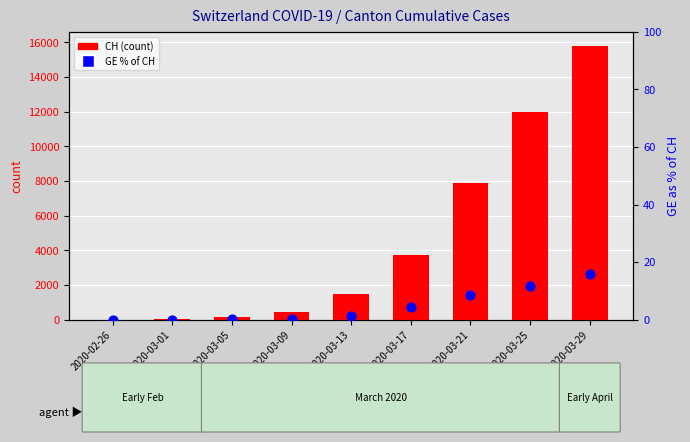

At how many categories does at least one series exceed 7777?

3